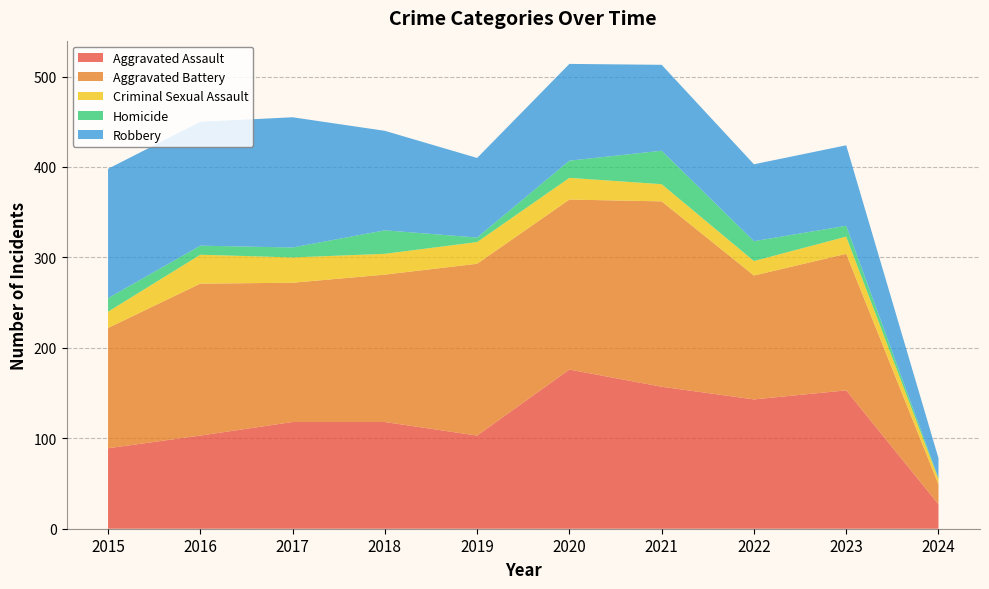

Reading left to right, extract all data points from this chart.

Aggravated Assault: 2015=89	2016=103	2017=118	2018=118	2019=103	2020=176	2021=157	2022=143	2023=153	2024=27
Aggravated Battery: 2015=133	2016=168	2017=154	2018=163	2019=190	2020=188	2021=205	2022=137	2023=151	2024=22
Criminal Sexual Assault: 2015=18	2016=32	2017=28	2018=23	2019=24	2020=24	2021=19	2022=16	2023=19	2024=6
Homicide: 2015=15	2016=10	2017=11	2018=26	2019=5	2020=19	2021=37	2022=22	2023=12	2024=1
Robbery: 2015=143	2016=137	2017=144	2018=110	2019=88	2020=107	2021=95	2022=85	2023=89	2024=22